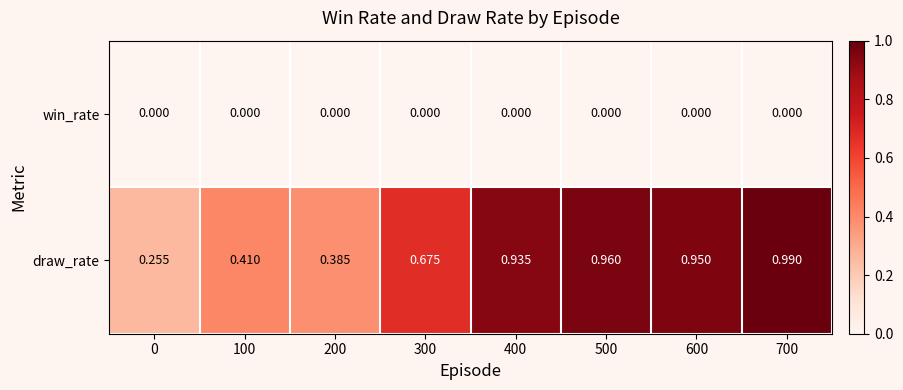

Between 300 and 400, which series saw the biggest shift?

draw_rate